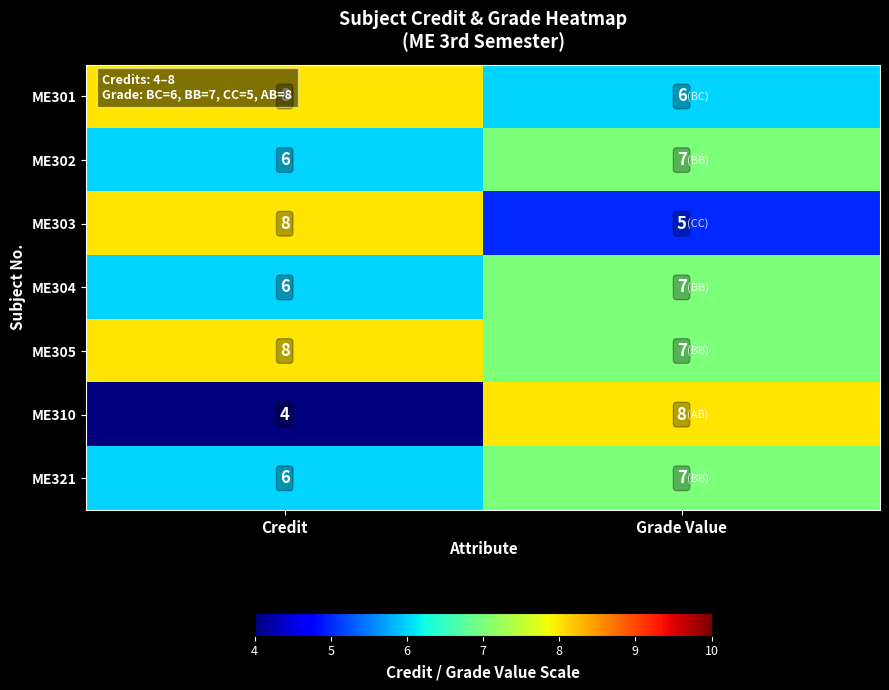

What is the highest value of the ME305 series?

8